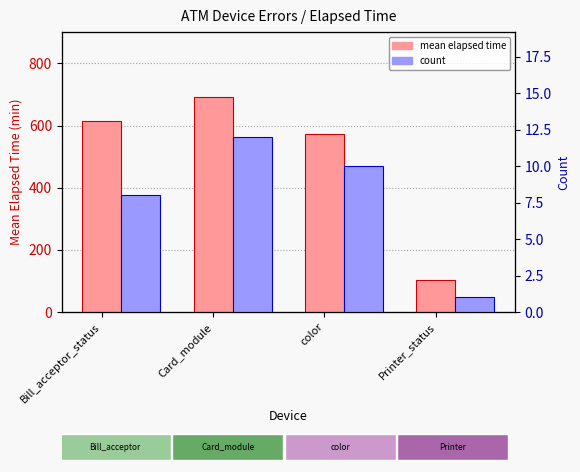

At how many categories does at least one series exceed 511?

3